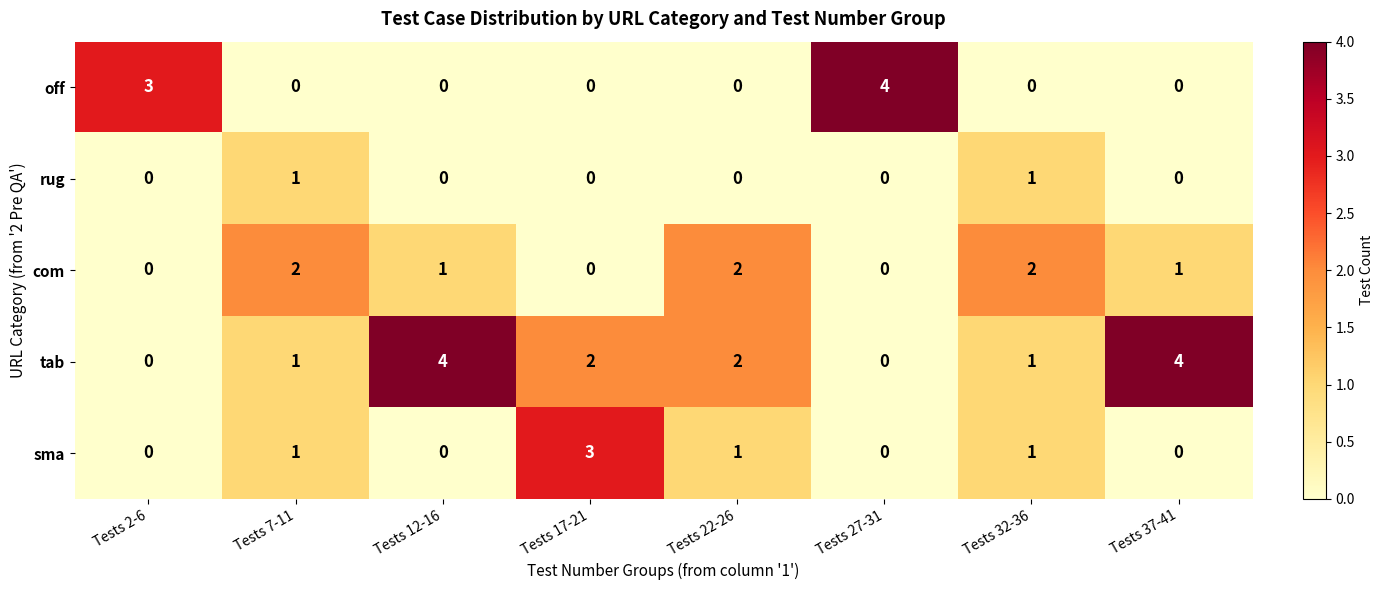

The value of rug at Tests 17-21 is 0. True or false?

True